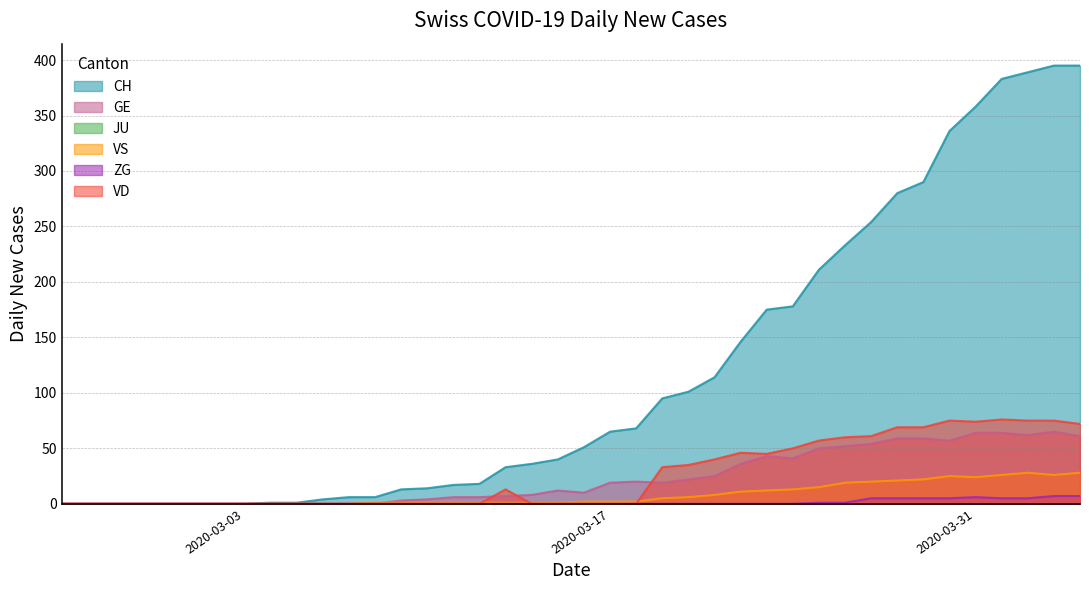

How many interior local valleys does the VS series have?

2